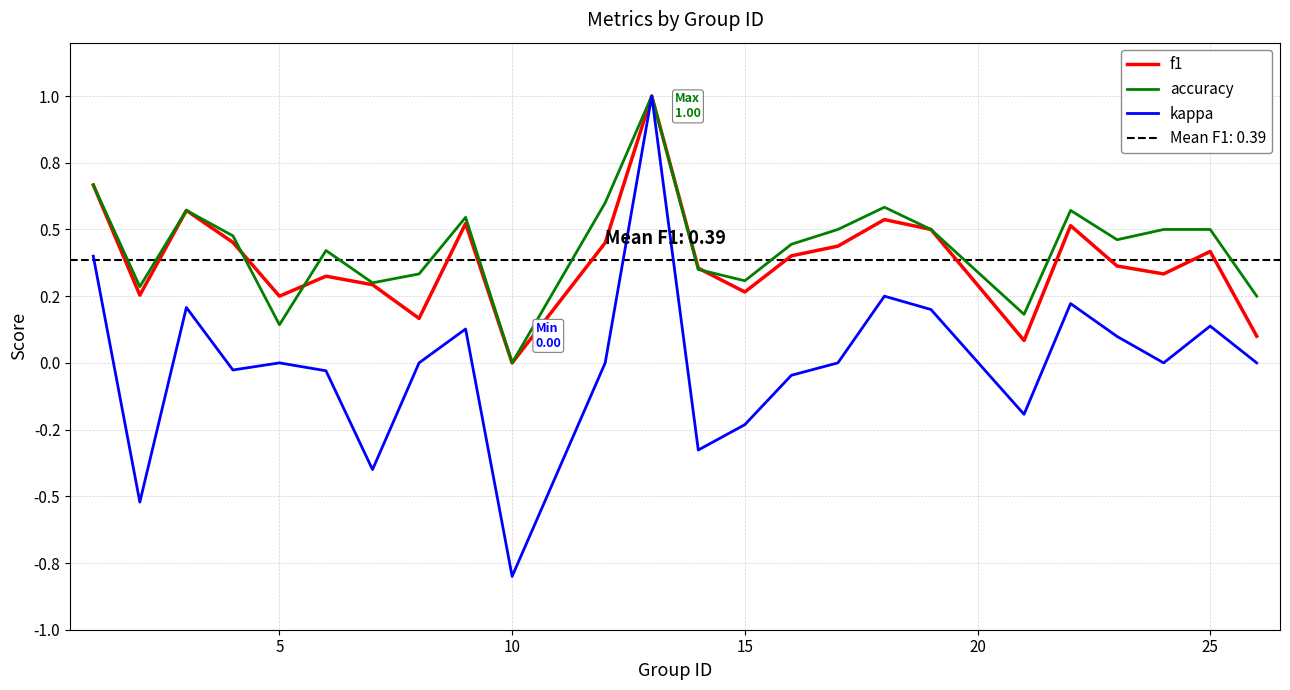

In kappa, how many points are higher than both neighbors (excluding endpoints)?

7